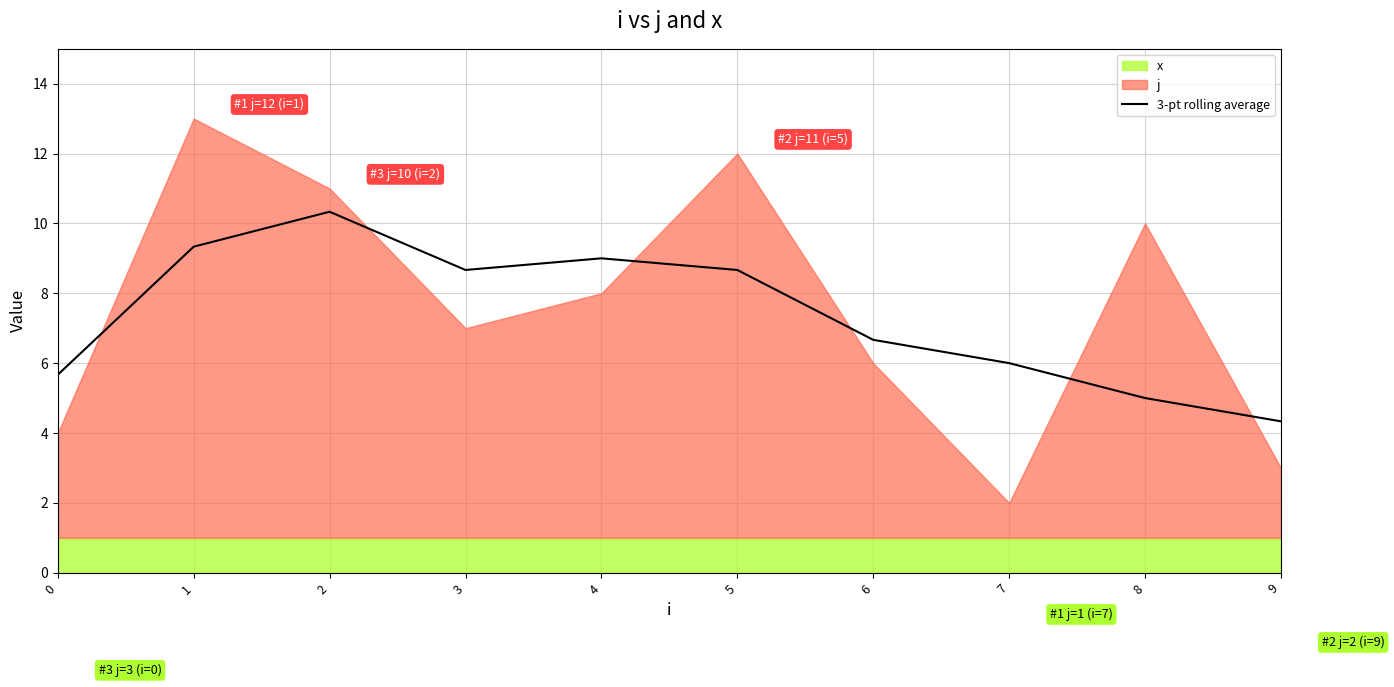

At which category does the chart reach its minimum across all series?

9